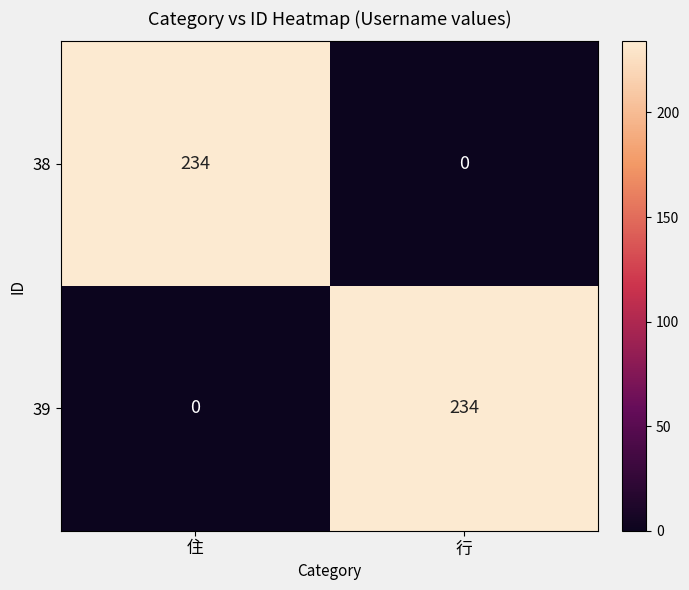

Reading right to left, what are all the values shown in this chart?

38: 行=0	住=234
39: 行=234	住=0